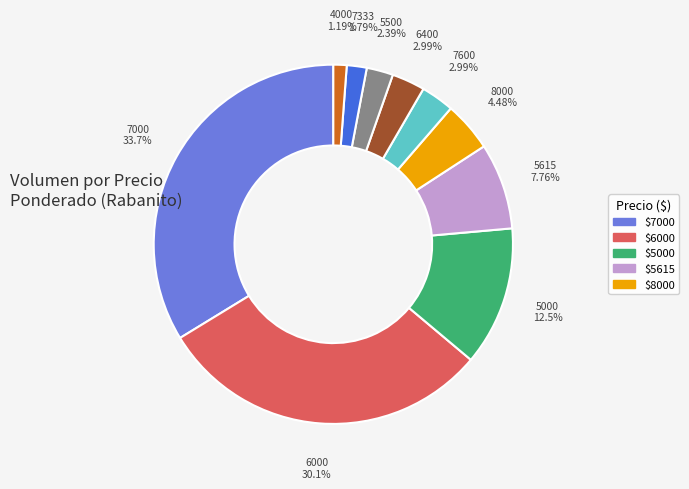

Does any single category account for the majority?

No